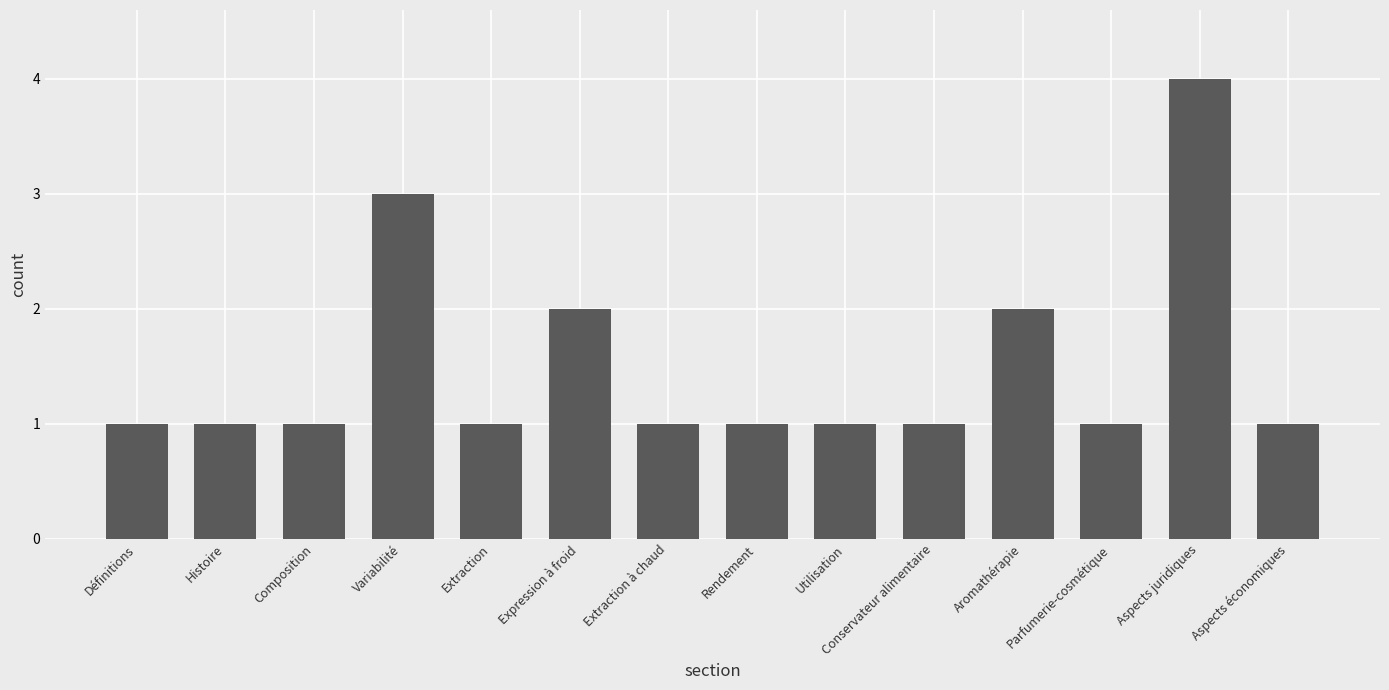

How many bars are there in total?

14